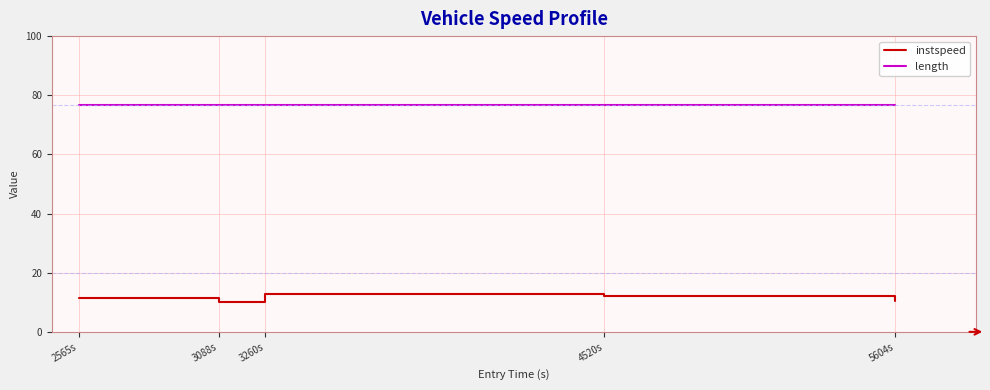

Rank the series at 2565s from lowest to highest value.

instspeed, length